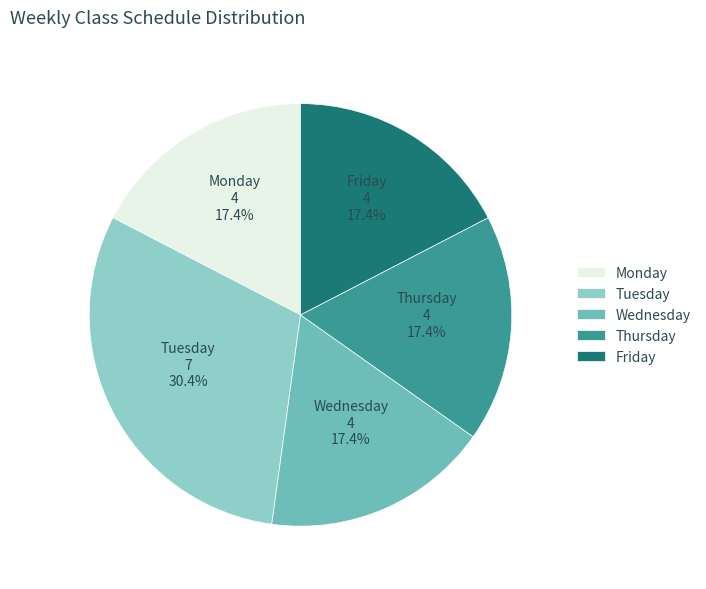

How many slices are in this pie chart?

5